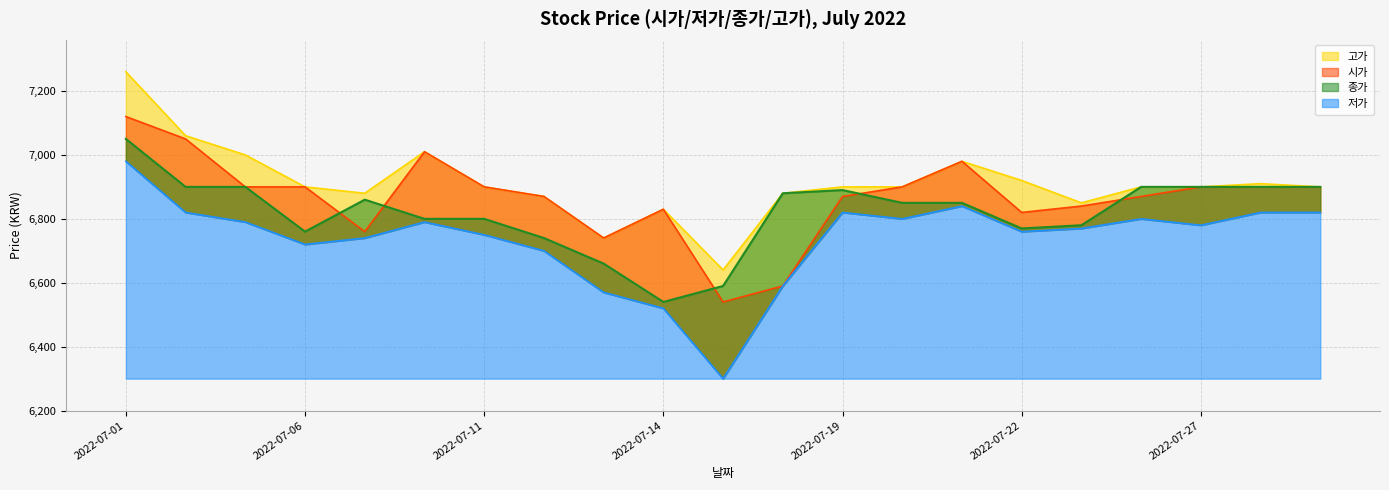

What are all the series names shown in the legend?

저가, 종가, 시가, 고가